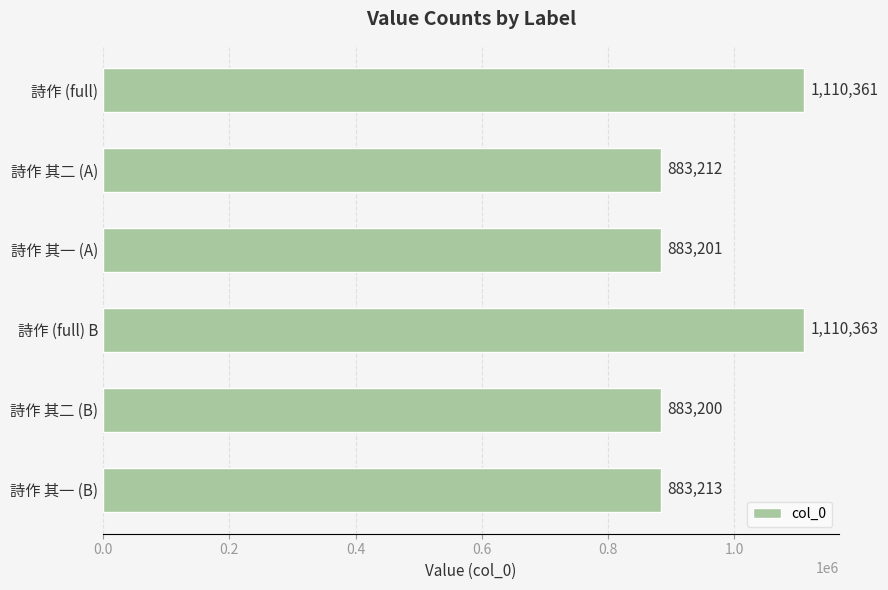

What is the difference between the maximum and minimum values?

227163